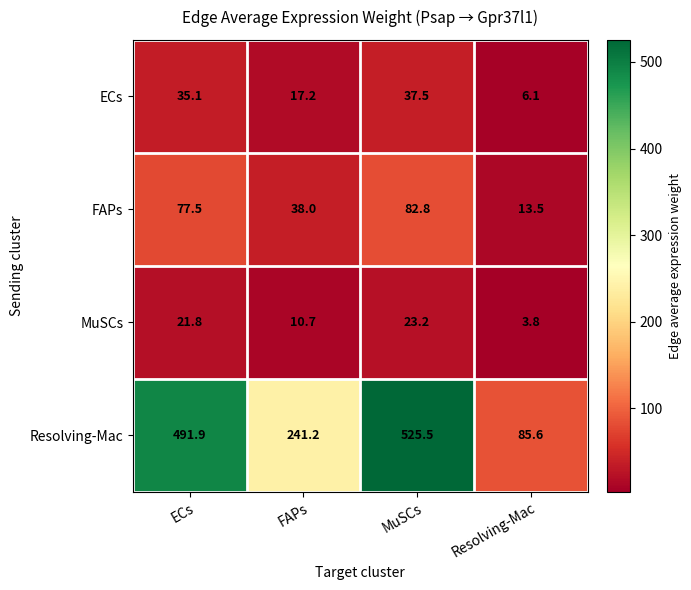

What is the minimum value for MuSCs?

3.8